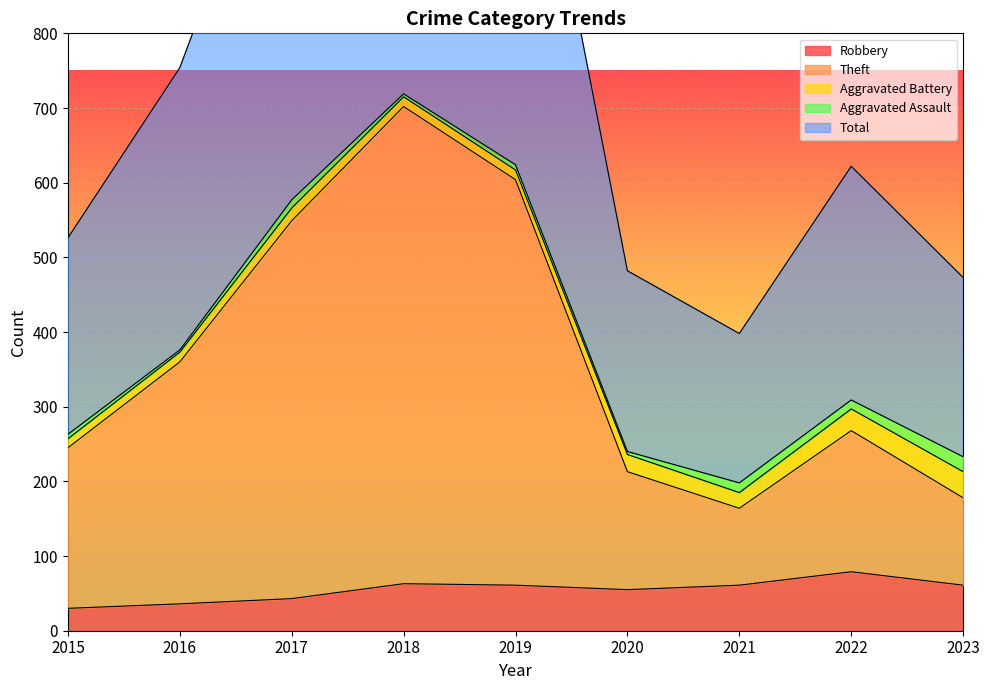

Is the value of Robbery at 2016 greater than the value of Total at 2021?

No